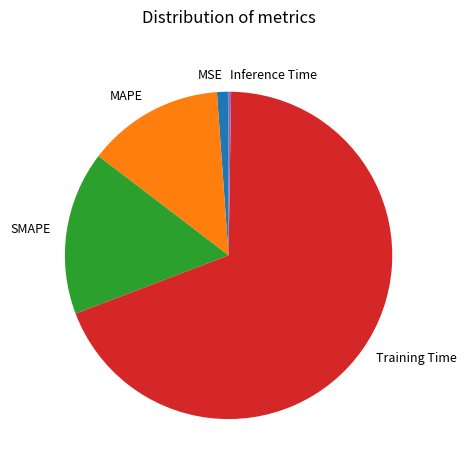

What is the largest slice in the pie chart?

Training Time